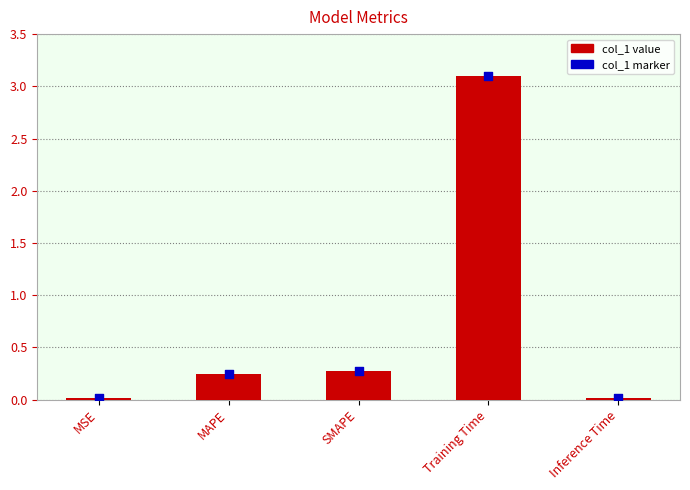

Is the value of col_1 marker at Training Time greater than the value of col_1 value at MSE?

Yes